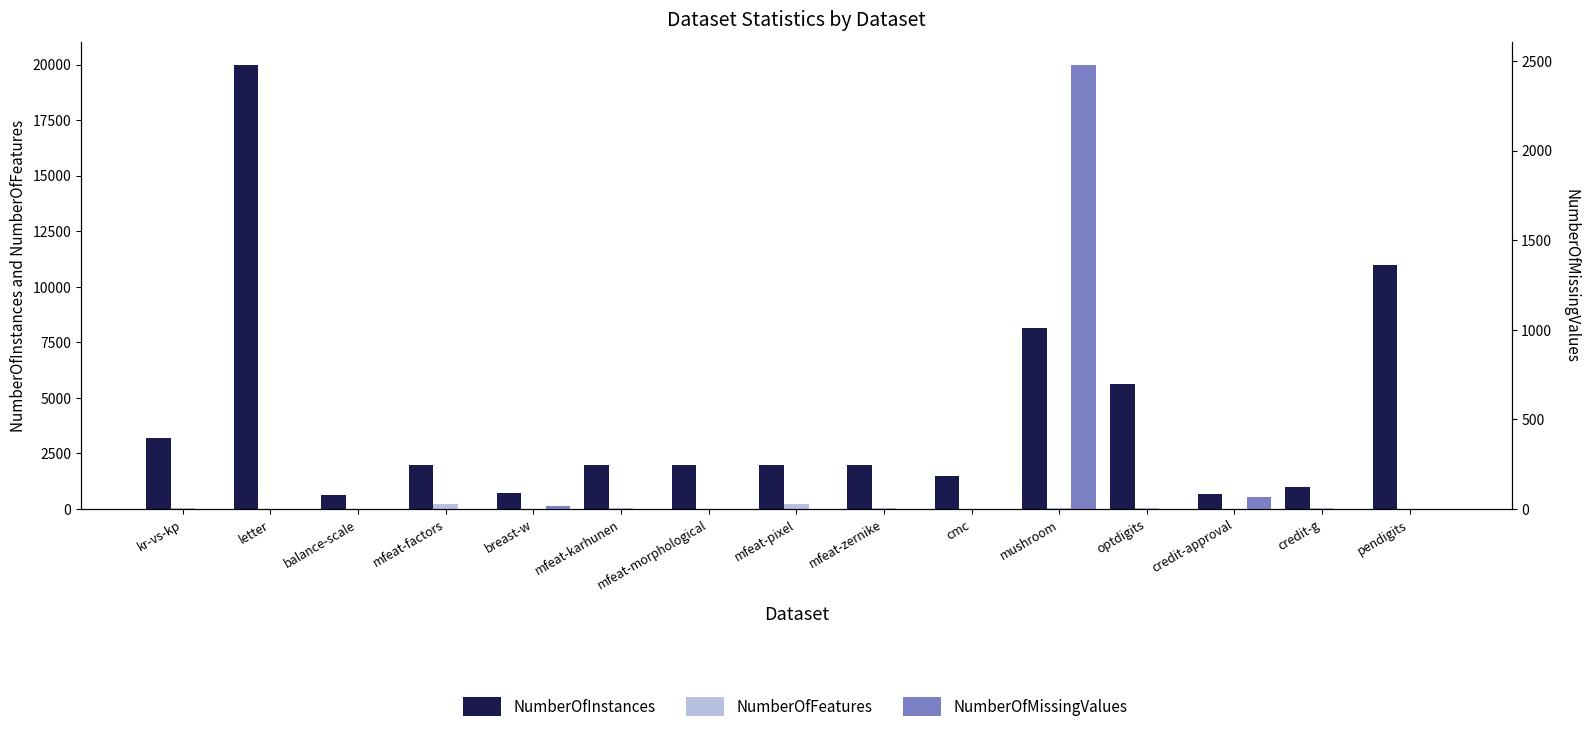

How many bars are there in total?

45